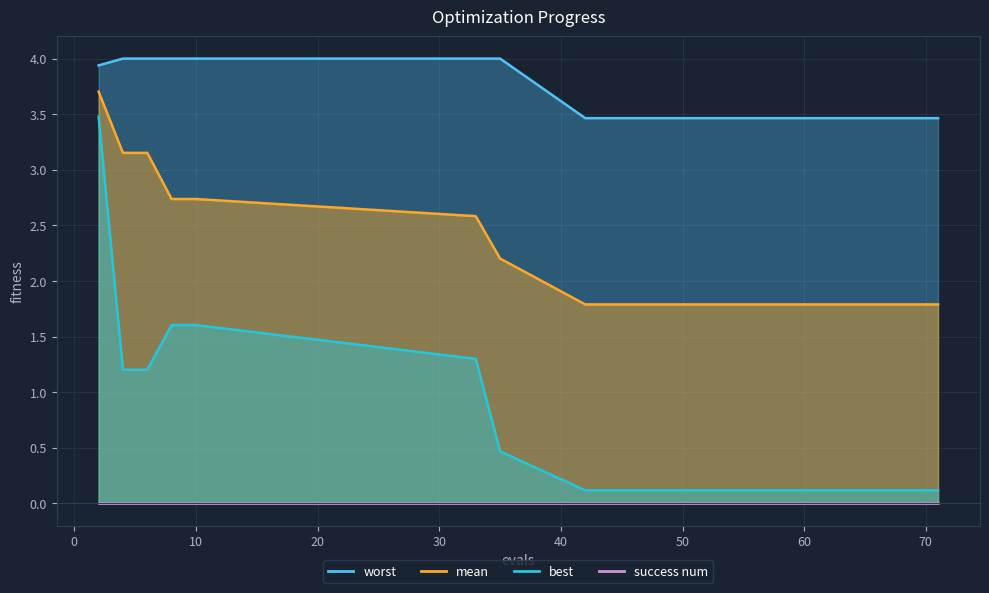

Read the worst value at 71.

3.5